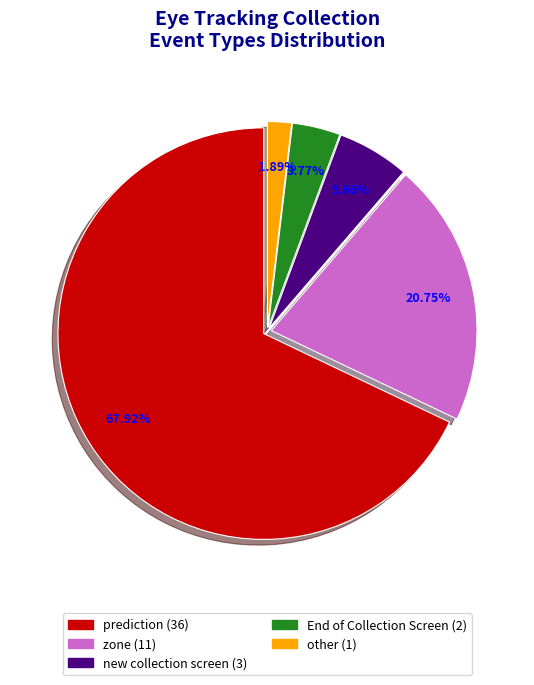

Which category has the smallest portion of the pie?

other